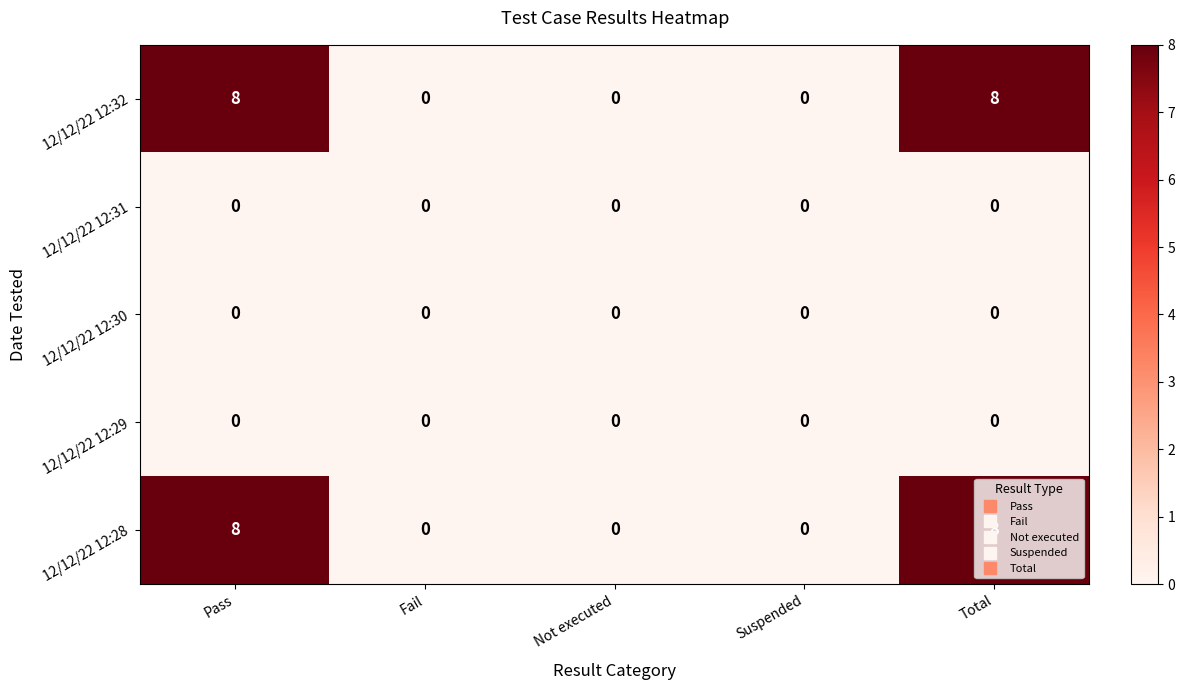

Is the value of 12/12/22 12:29 at Not executed greater than the value of 12/12/22 12:28 at Pass?

No